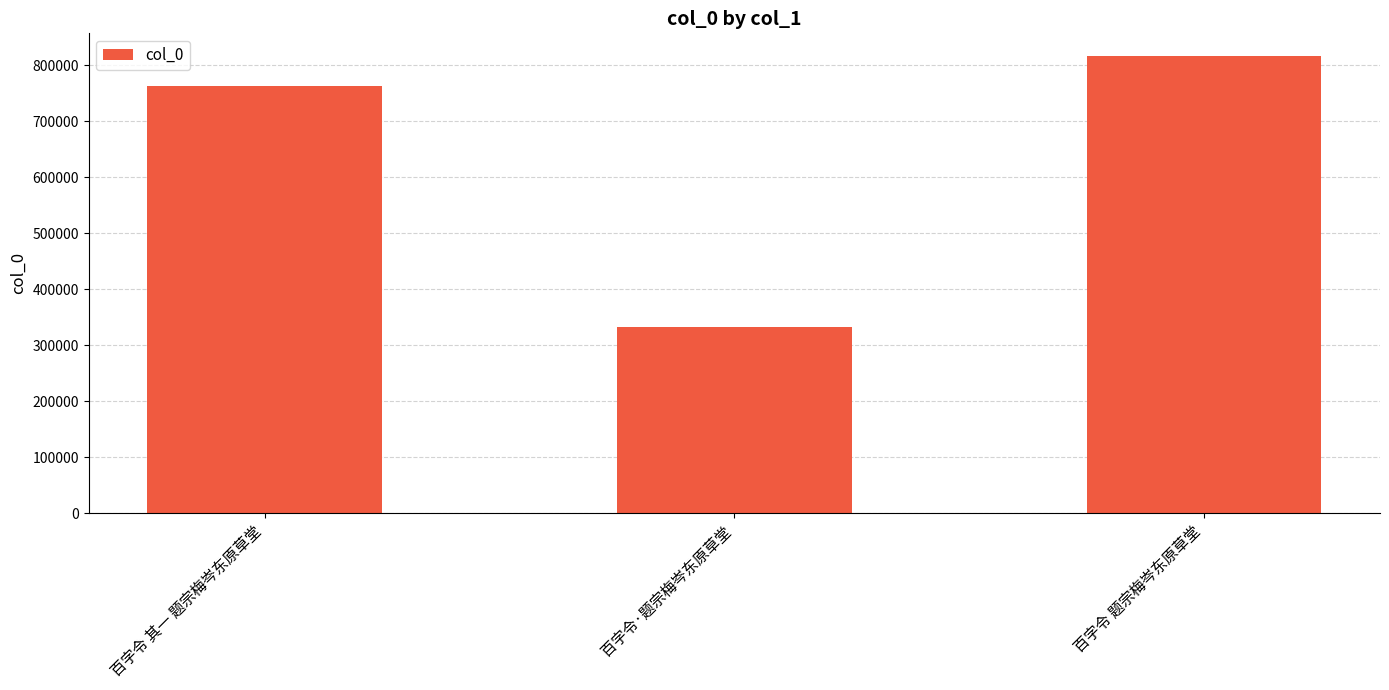

How many bars are there in total?

3